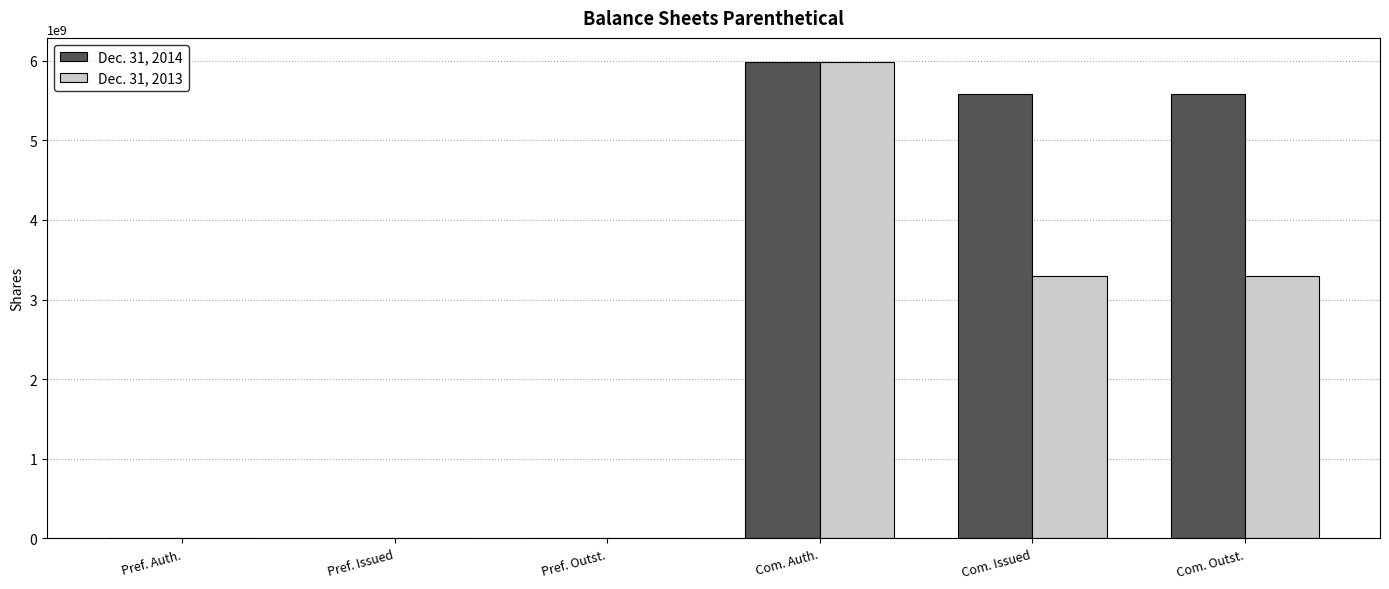

True or false: Dec. 31, 2014 has a value of 2000000 at Pref. Auth..

True